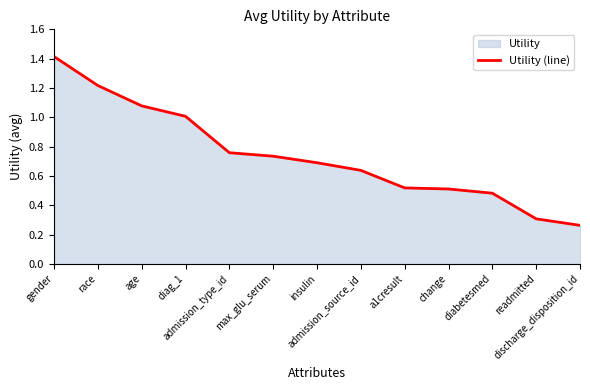

Does the chart have visible grid lines?

No